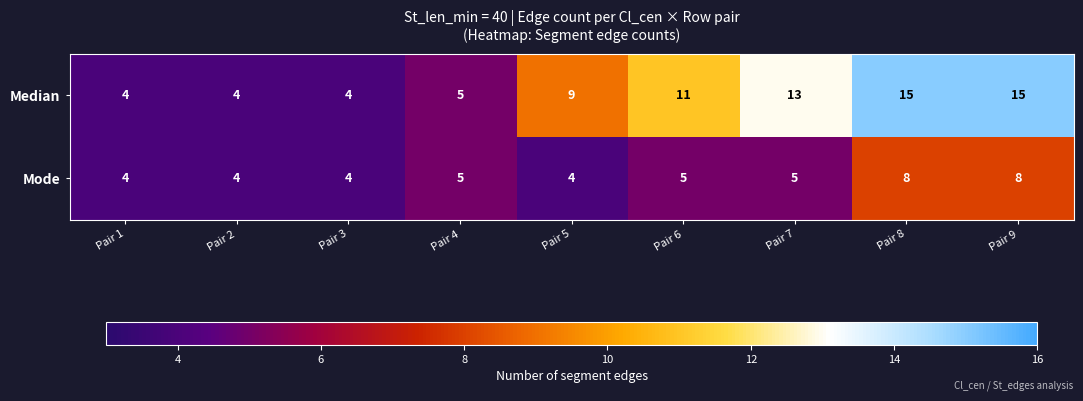

What is the maximum value for Median?

15